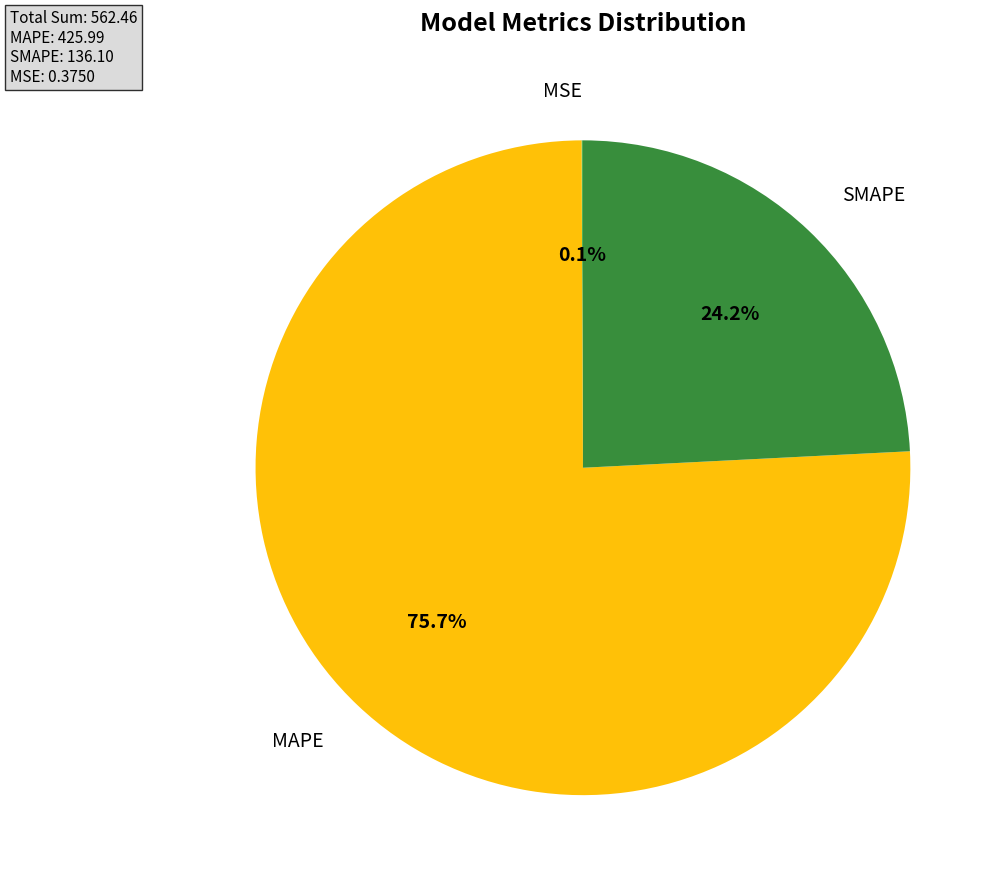

Does any single category account for the majority?

Yes